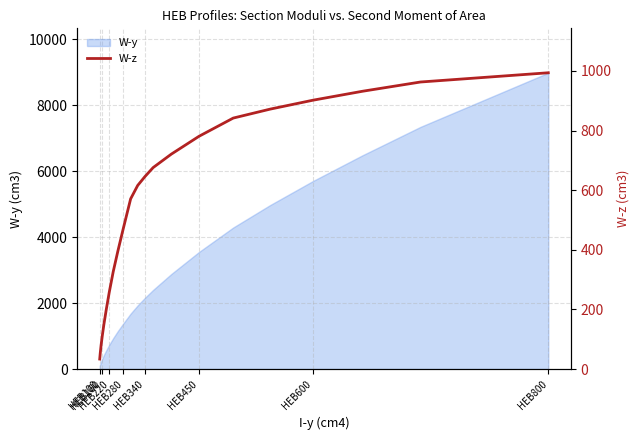

What is the maximum value for W-y?

8980.0